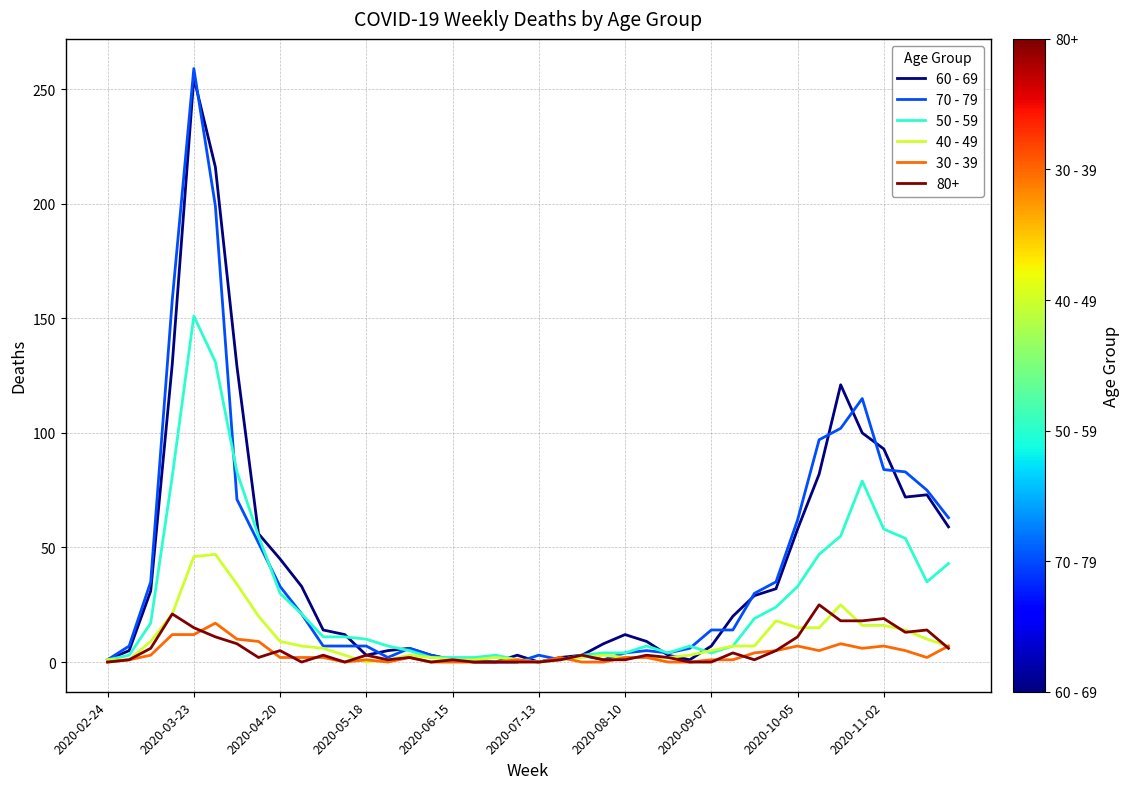

Which series has the largest range (max minus min)?

70 - 79